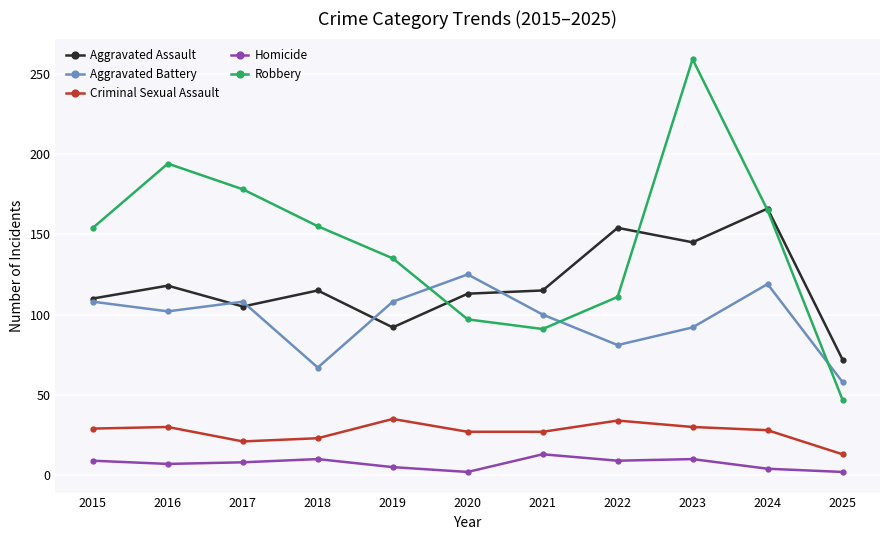

Where is the first local minimum for Aggravated Assault?

2017